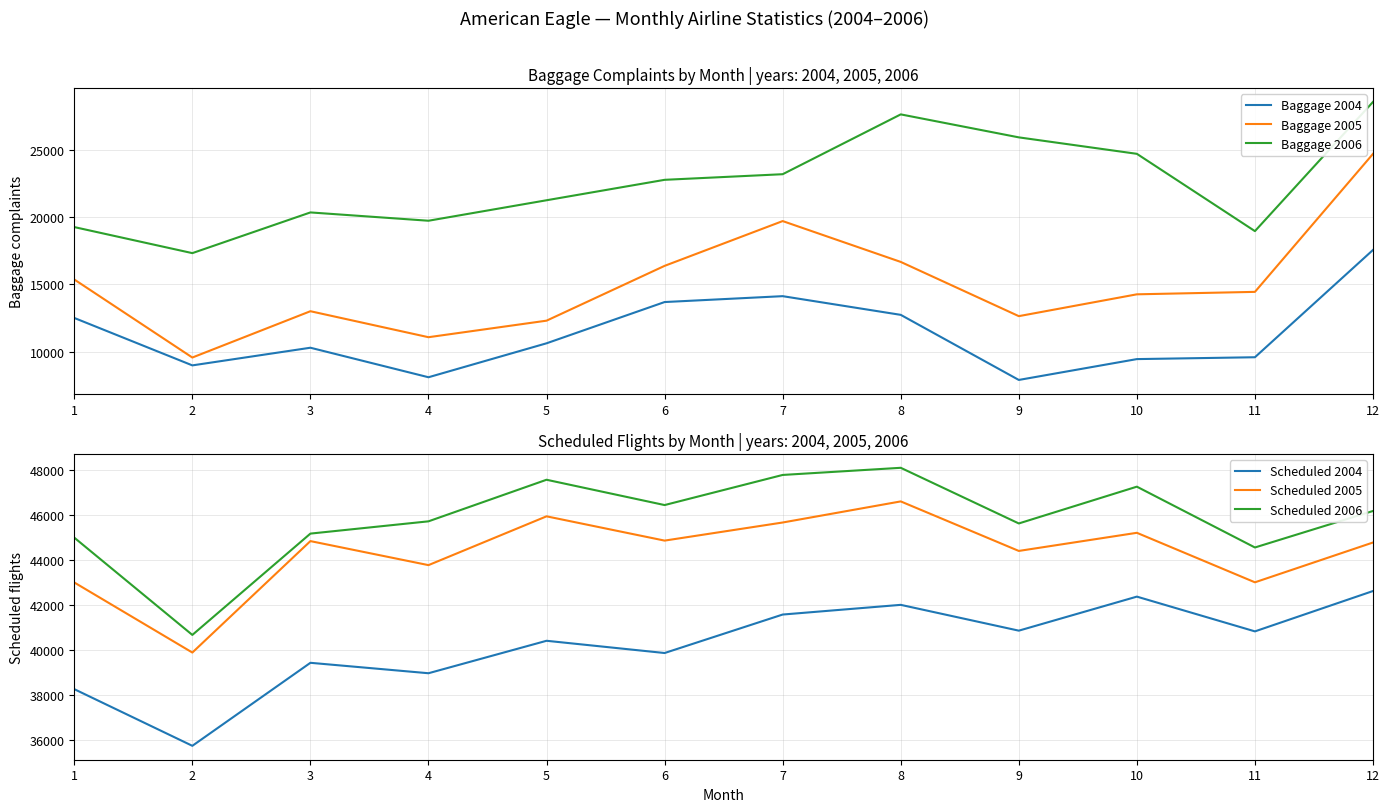

True or false: Scheduled 2006 and Scheduled 2004 cross at least once.

False